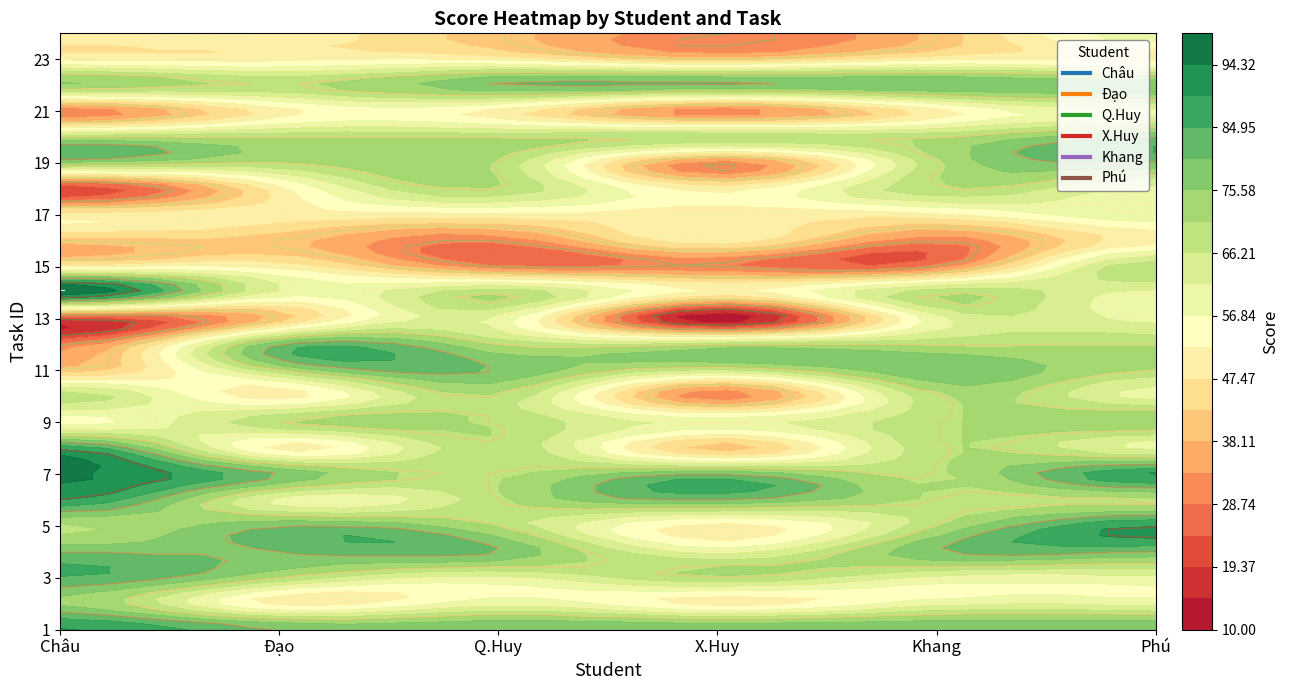

Which has a higher value, 22 or 23?

22